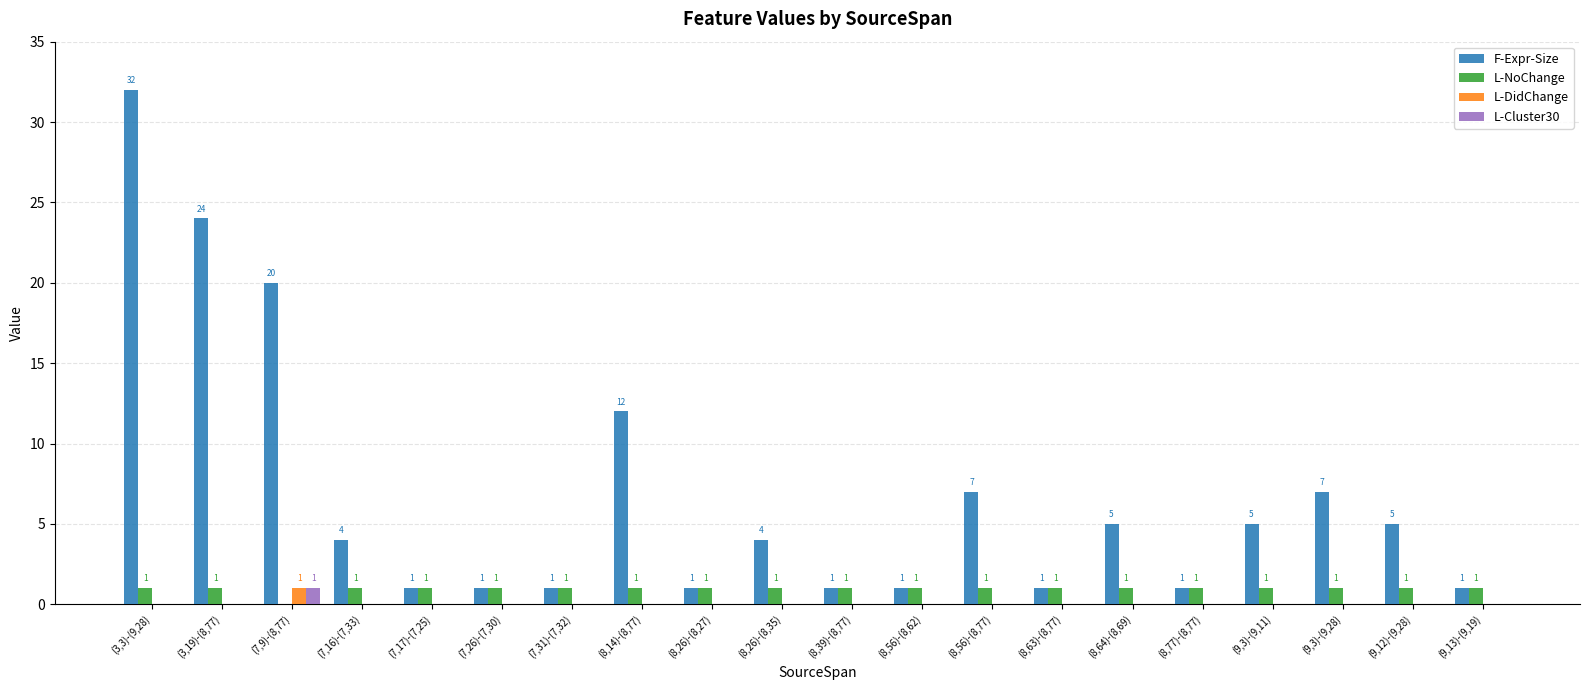

Are the bars horizontal?

No